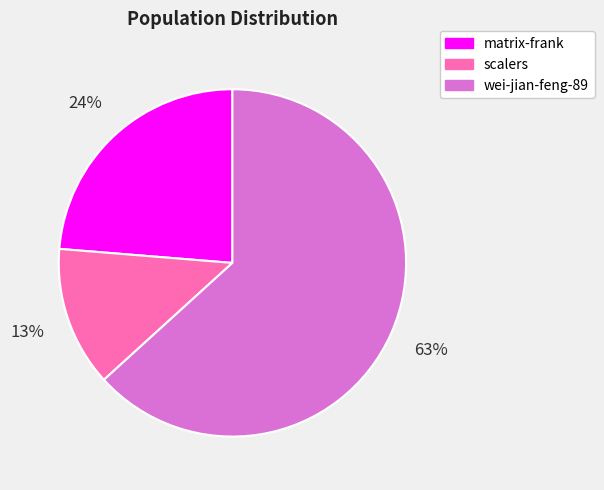

What percentage is the scalers slice, to the nearest percent?

13%